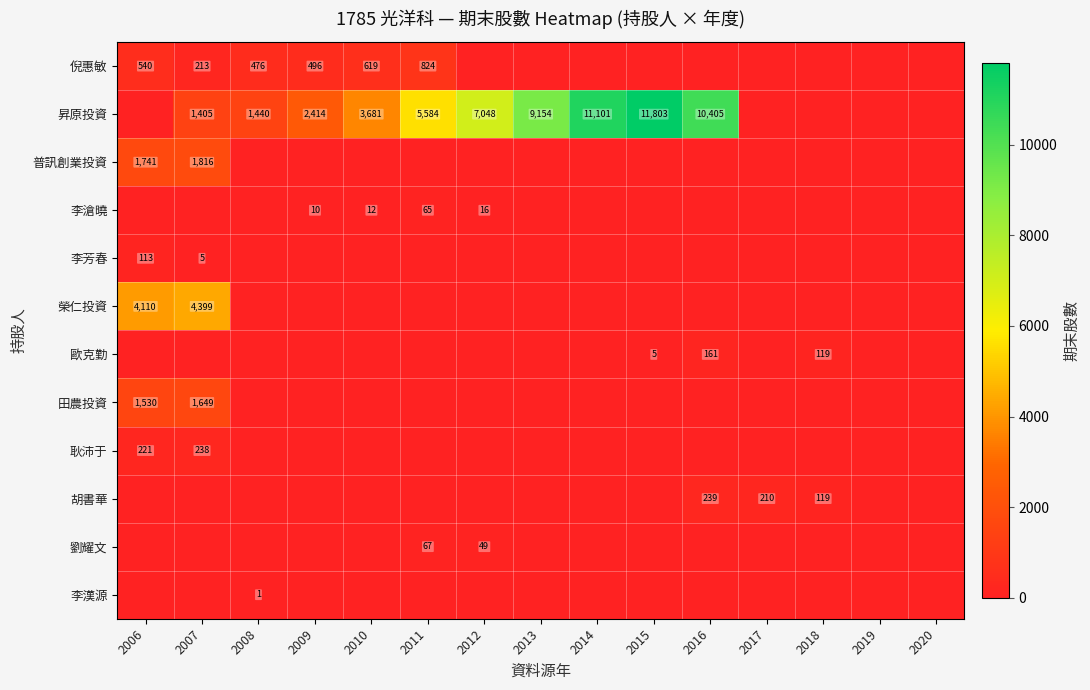

True or false: 耿沛于 has a value of 238 at 2007.

True